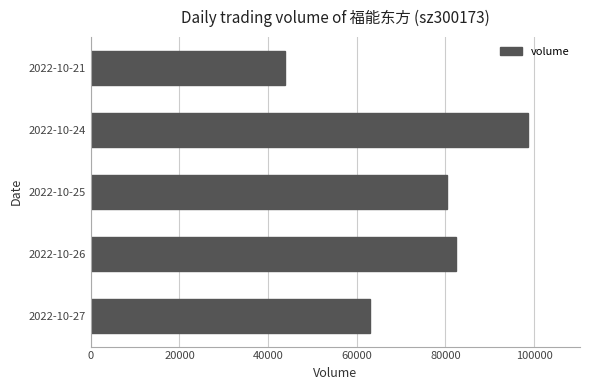

Reading bottom to top, what are all the values shown in this chart?

62976	82332	80248	98515	43898